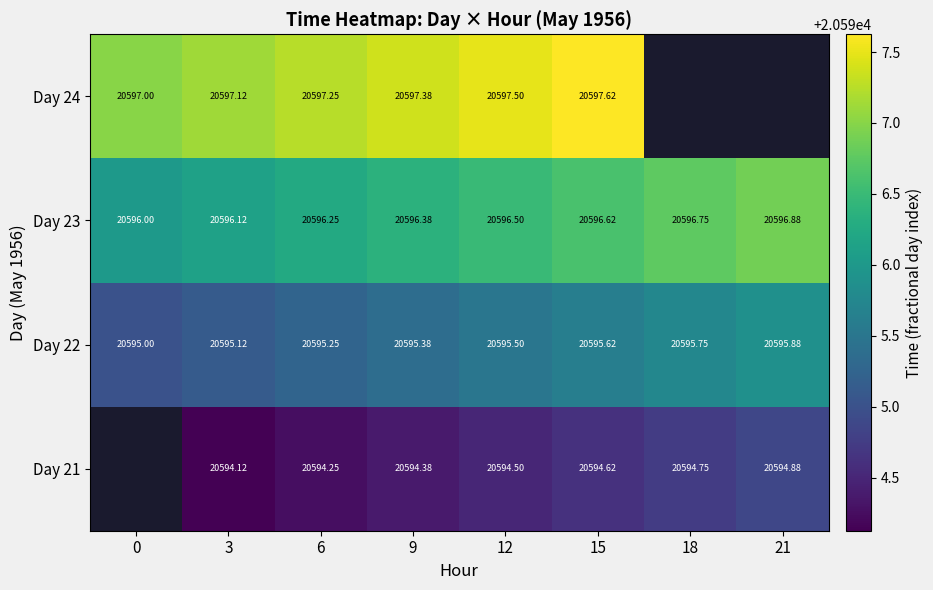

Is the value of Day 22 at 3 greater than the value of Day 21 at 21?

Yes